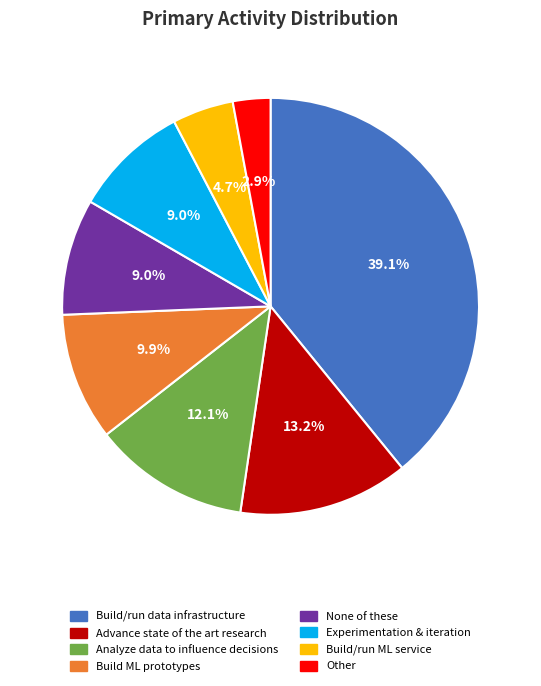

Is the sum of Build/run data infrastructure and Advance state of the art research greater than half?

Yes